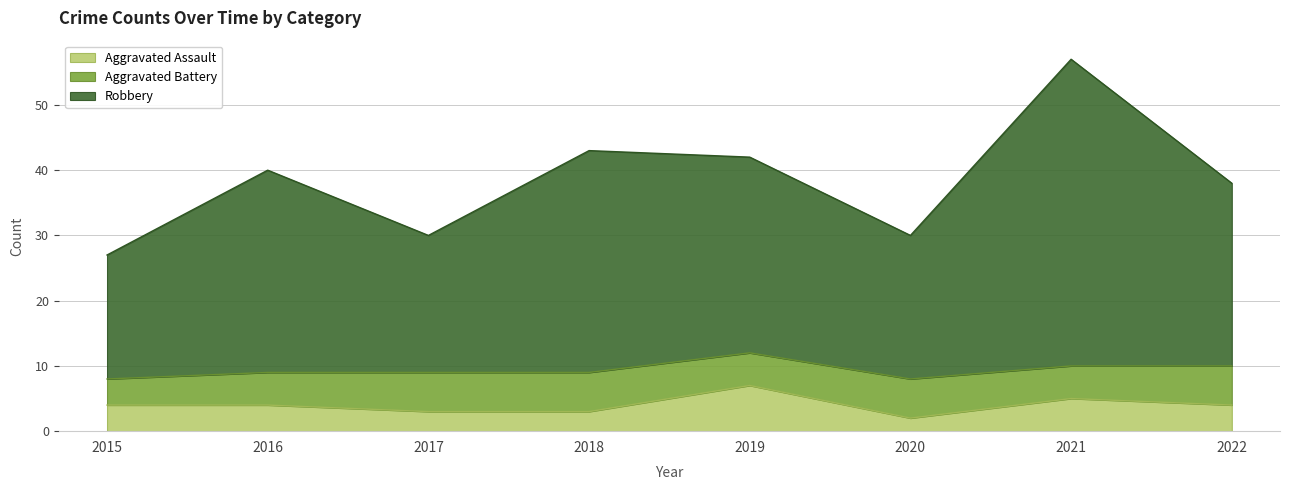

What is the difference between the second highest and second lowest values in the Robbery series?

13